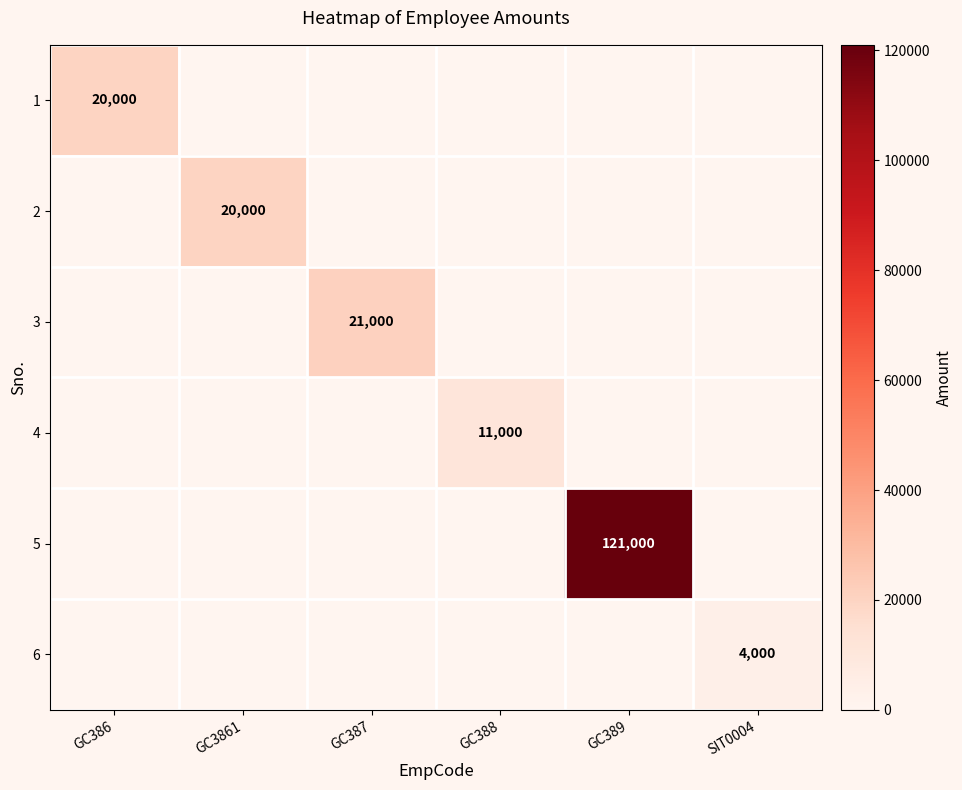

Is it true that 1 equals 20000 at GC386?

True